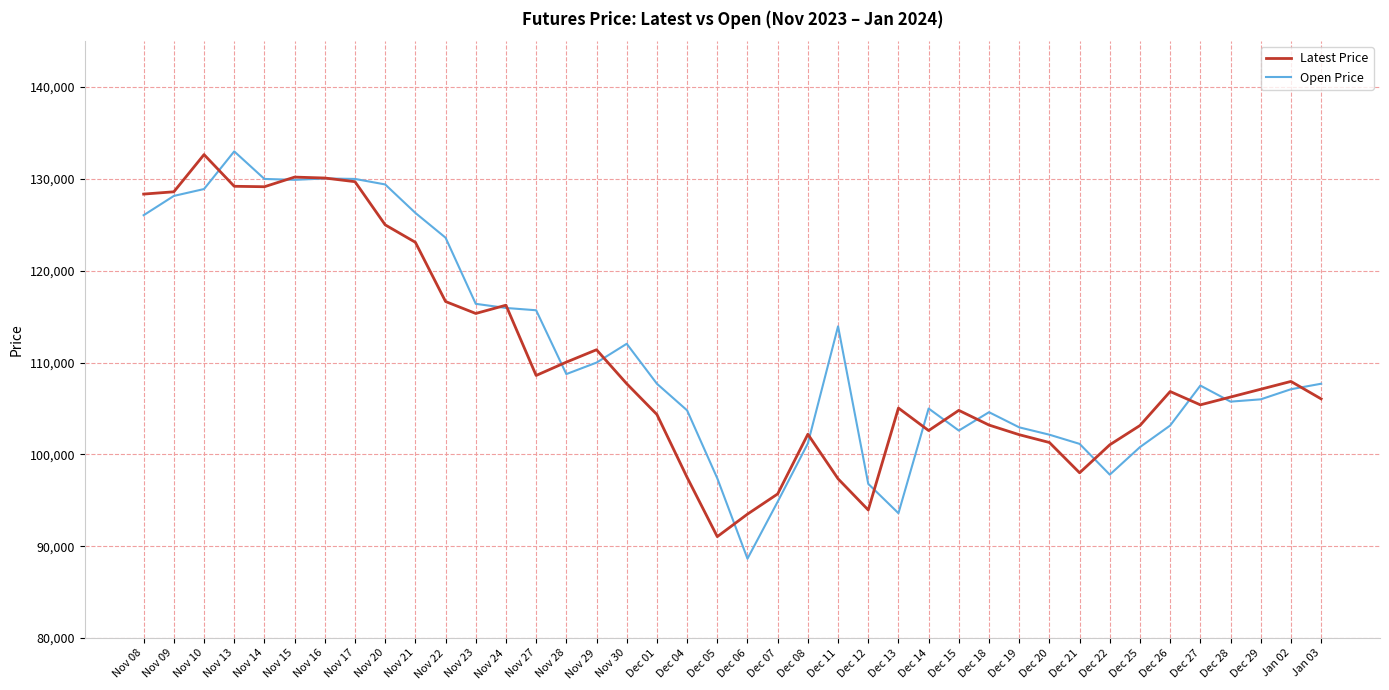

Between Nov 14 and Jan 02, which series saw the biggest shift?

Open Price